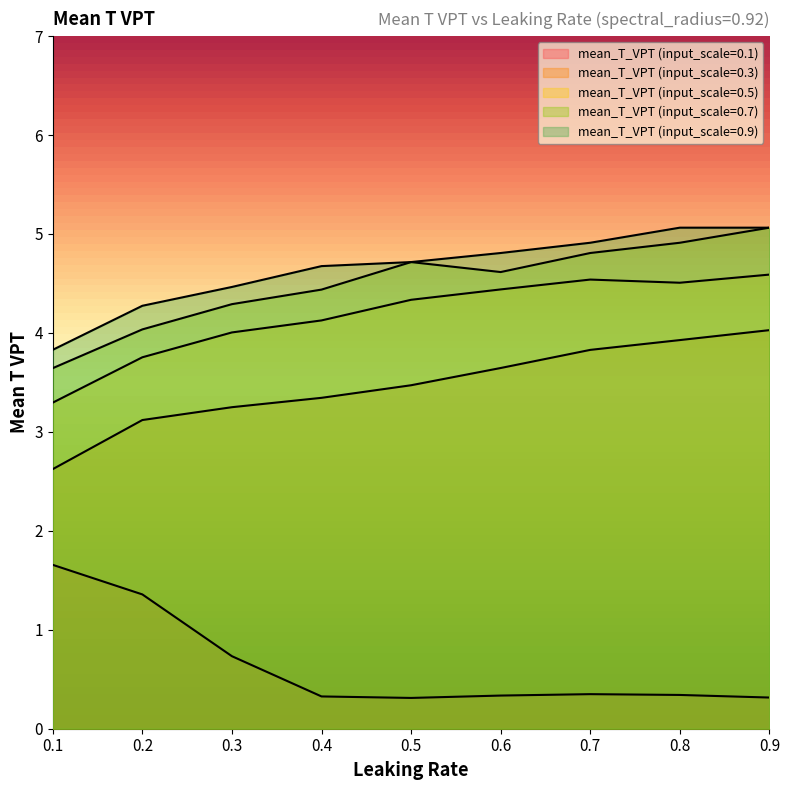

What is the value of the mean_T_VPT (input_scale=0.9) point at the 8th from the left?

5.1